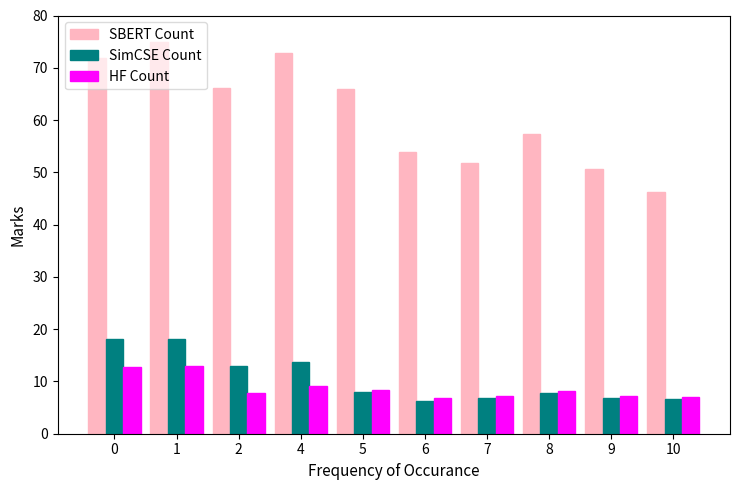

Rank the series at 2 from highest to lowest value.

SBERT Count, SimCSE Count, HF Count